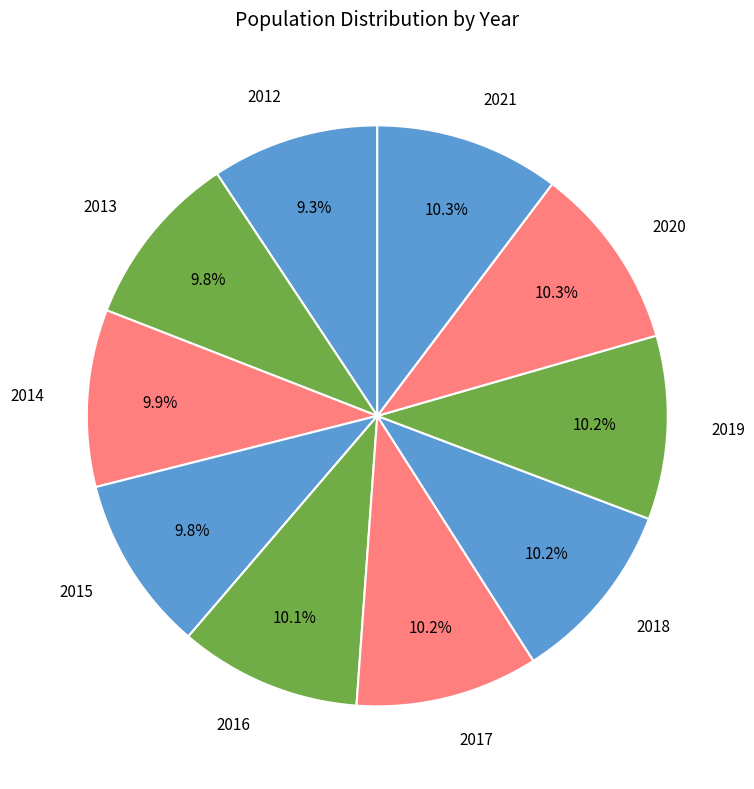

Does 2019 represent more than half of the total?

No